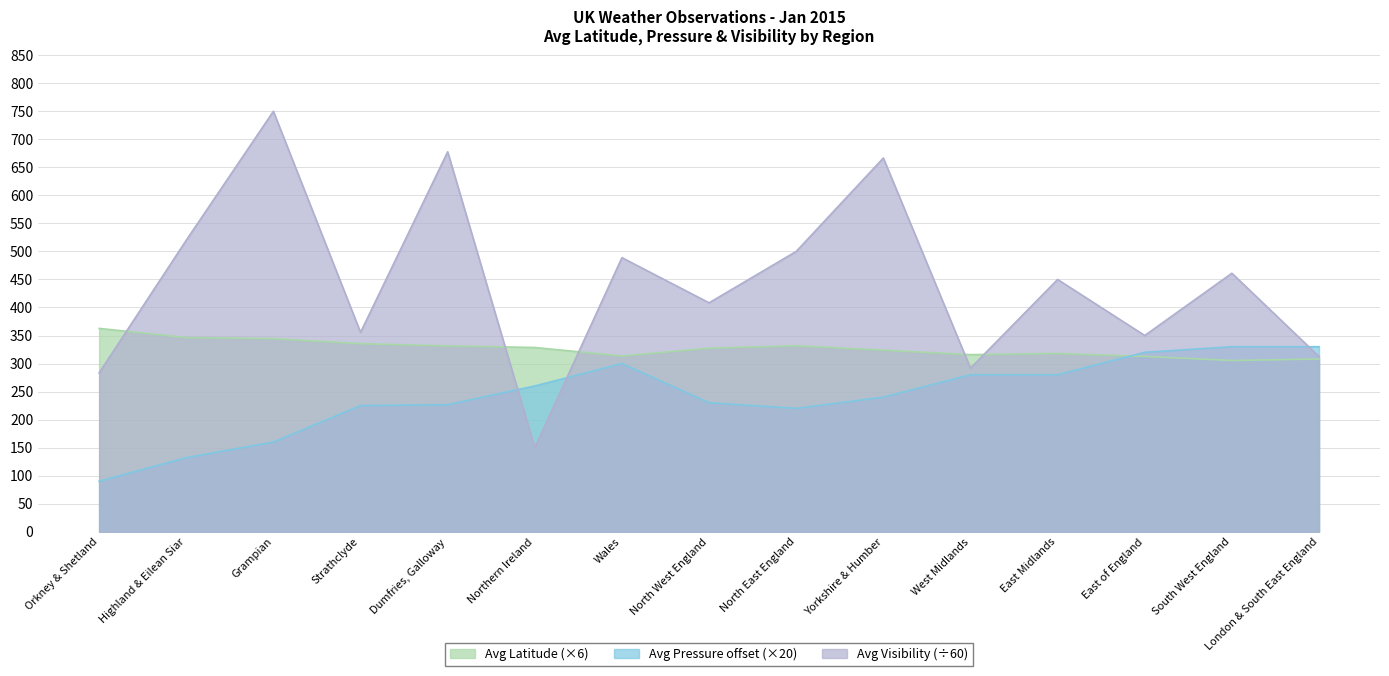

Where does the Avg Pressure series first go above 240?

Northern Ireland